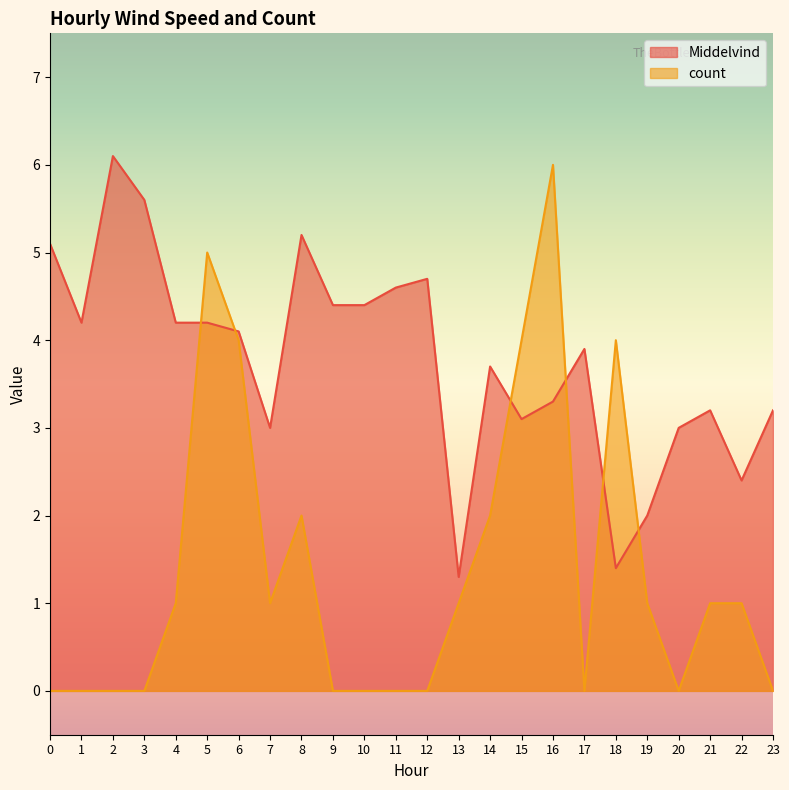

What is the value of the Middelvind point at the 24th from the left?

3.2